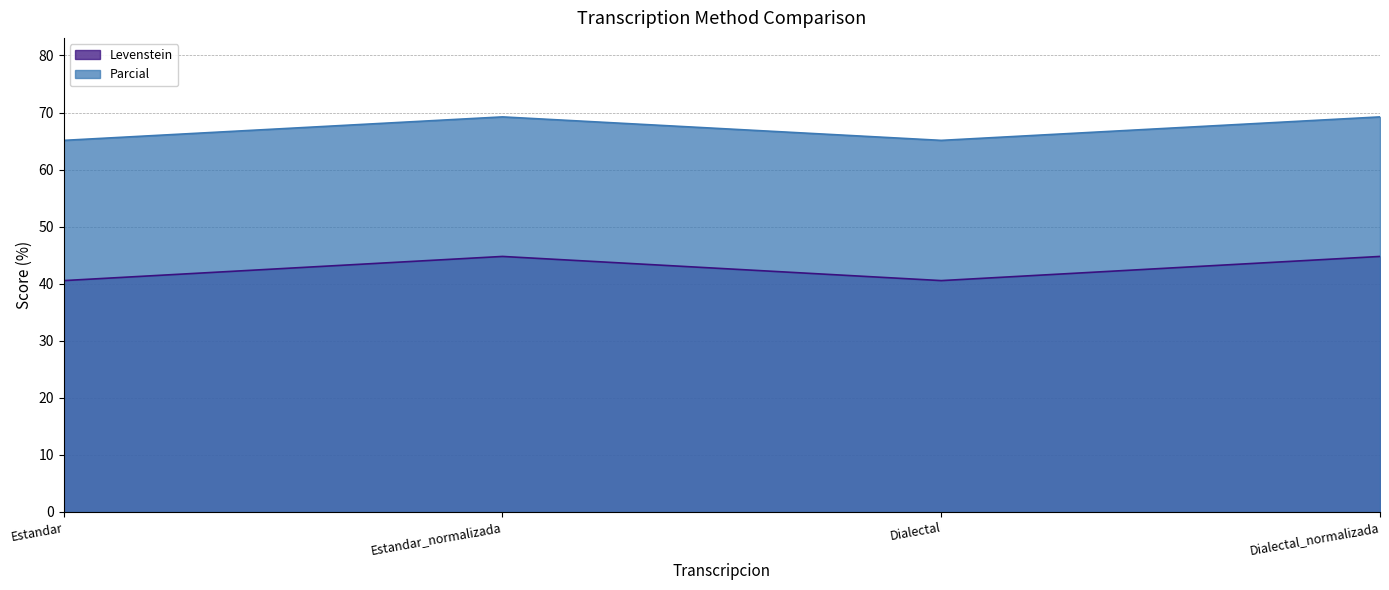

True or false: Parcial has more than 0 interior local peaks.

True